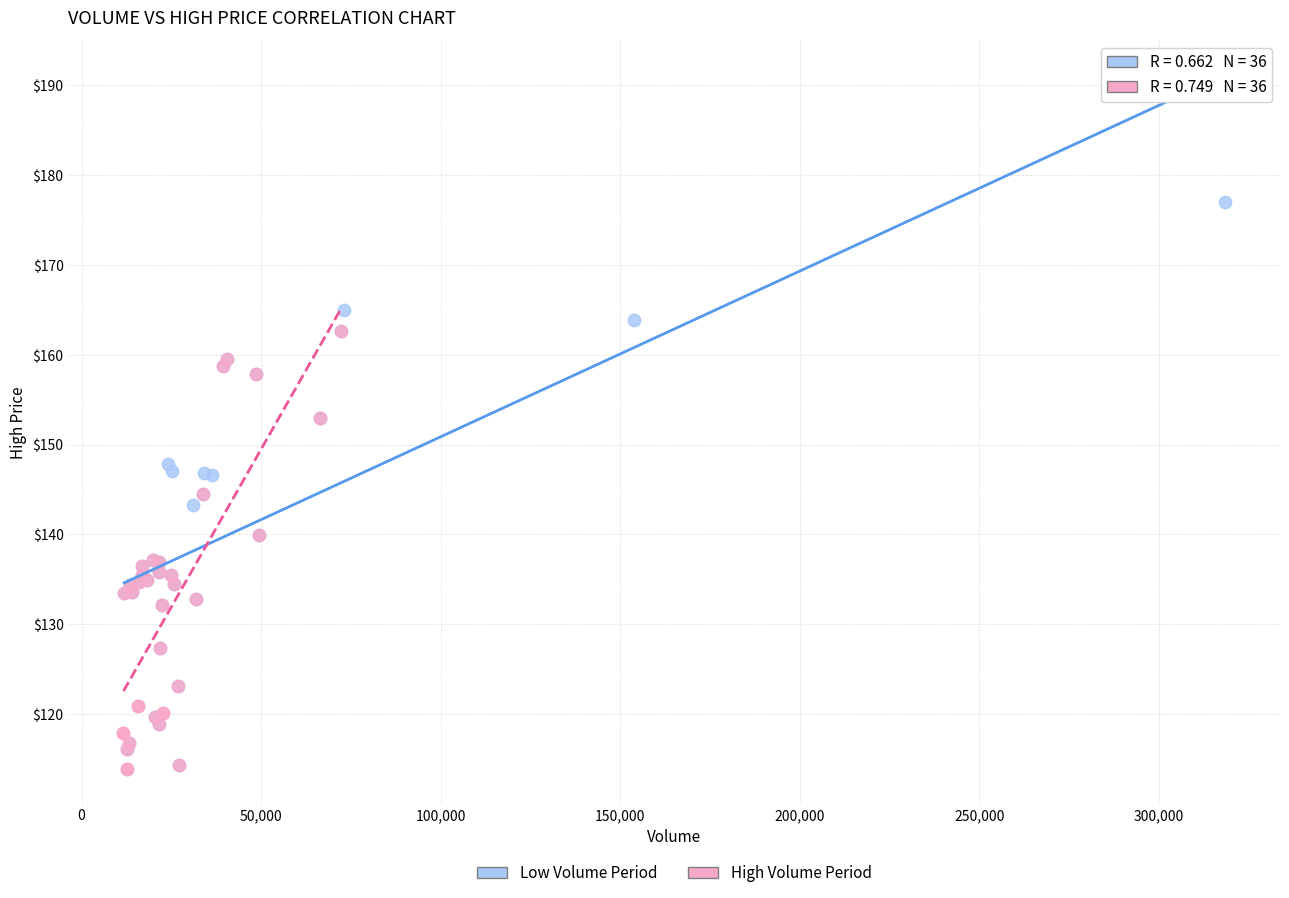

Which series reaches the maximum Y coordinate?

Low Volume Period